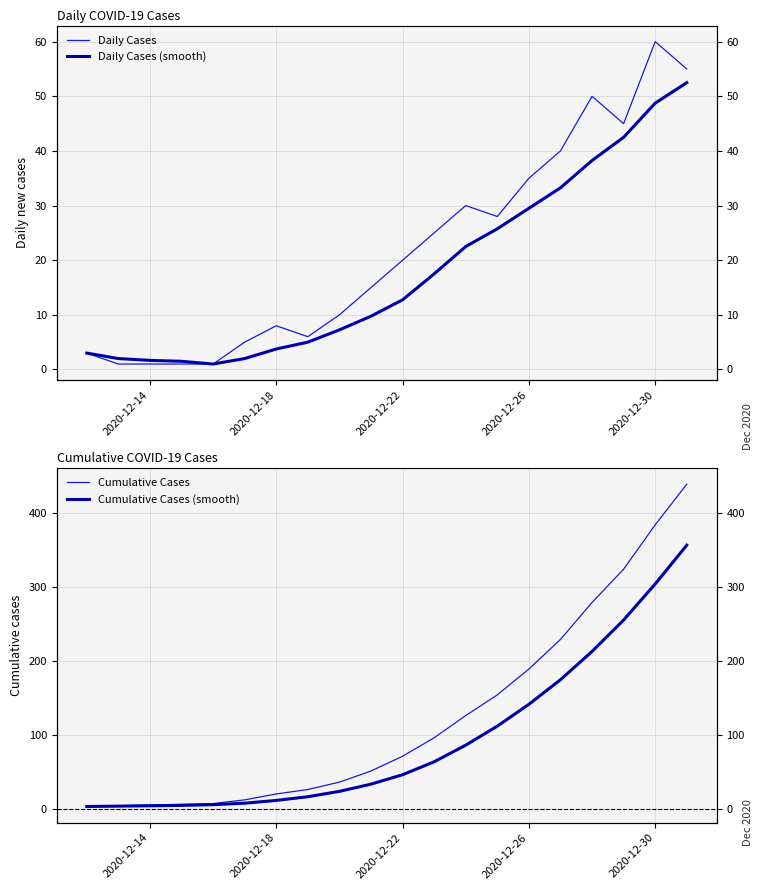

What is the maximum value for Cumulative Cases?

439.0